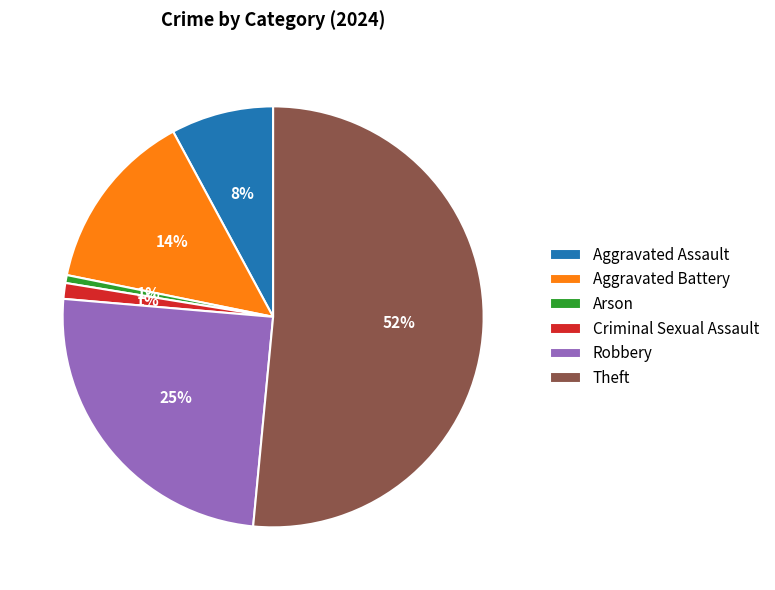

What is the ratio of the value at Aggravated Battery to the value at Aggravated Assault?

1.8